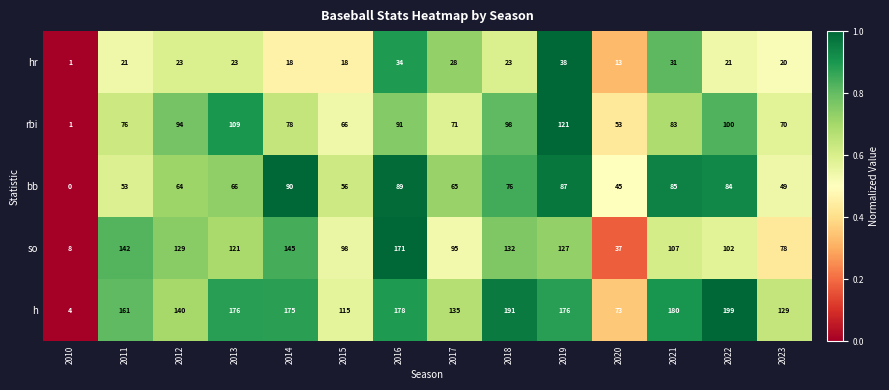

What is the difference between the maximum and minimum values in the bb series?

90